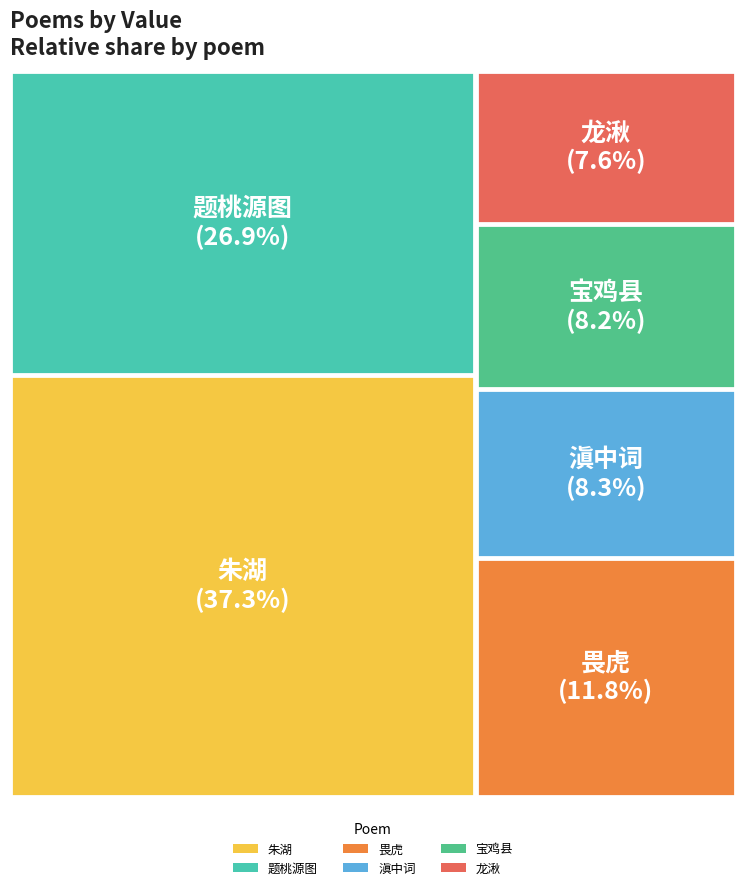

What percentage is the 题桃源图·桃溪春水绿如苔 slice, to the nearest percent?

27%